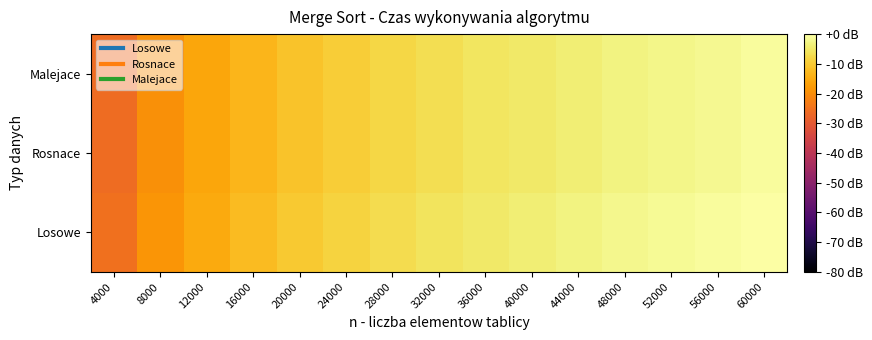

Reading left to right, transcribe all the data shown in this chart.

Losowe: 4000=-25.3	8000=-18.7	12000=-15.0	16000=-12.3	20000=-10.1	24000=-8.6	28000=-7.1	32000=-5.8	36000=-4.8	40000=-3.8	44000=-2.9	48000=-2.1	52000=-1.4	56000=-0.7	60000=0.0
Rosnace: 4000=-26.2	8000=-19.6	12000=-15.8	16000=-13.1	20000=-11.1	24000=-9.4	28000=-7.9	32000=-6.7	36000=-5.6	40000=-4.7	44000=-3.8	48000=-2.9	52000=-2.3	56000=-1.6	60000=-0.9
Malejace: 4000=-26.1	8000=-19.6	12000=-15.8	16000=-13.1	20000=-11.1	24000=-9.4	28000=-7.9	32000=-6.7	36000=-5.6	40000=-4.7	44000=-3.8	48000=-2.9	52000=-2.3	56000=-1.6	60000=-0.9